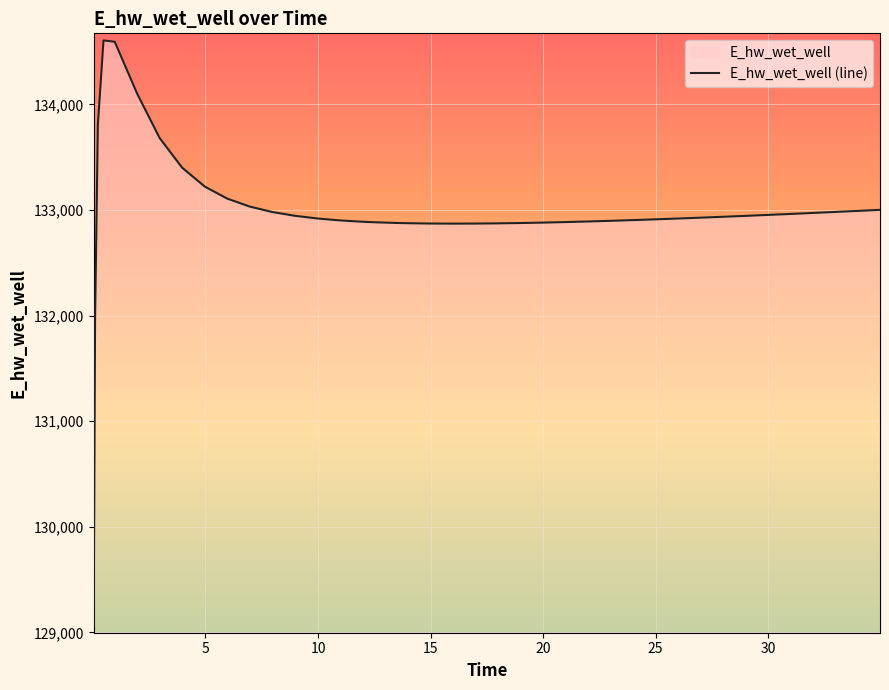

What is the sum of all values?

5319179.1